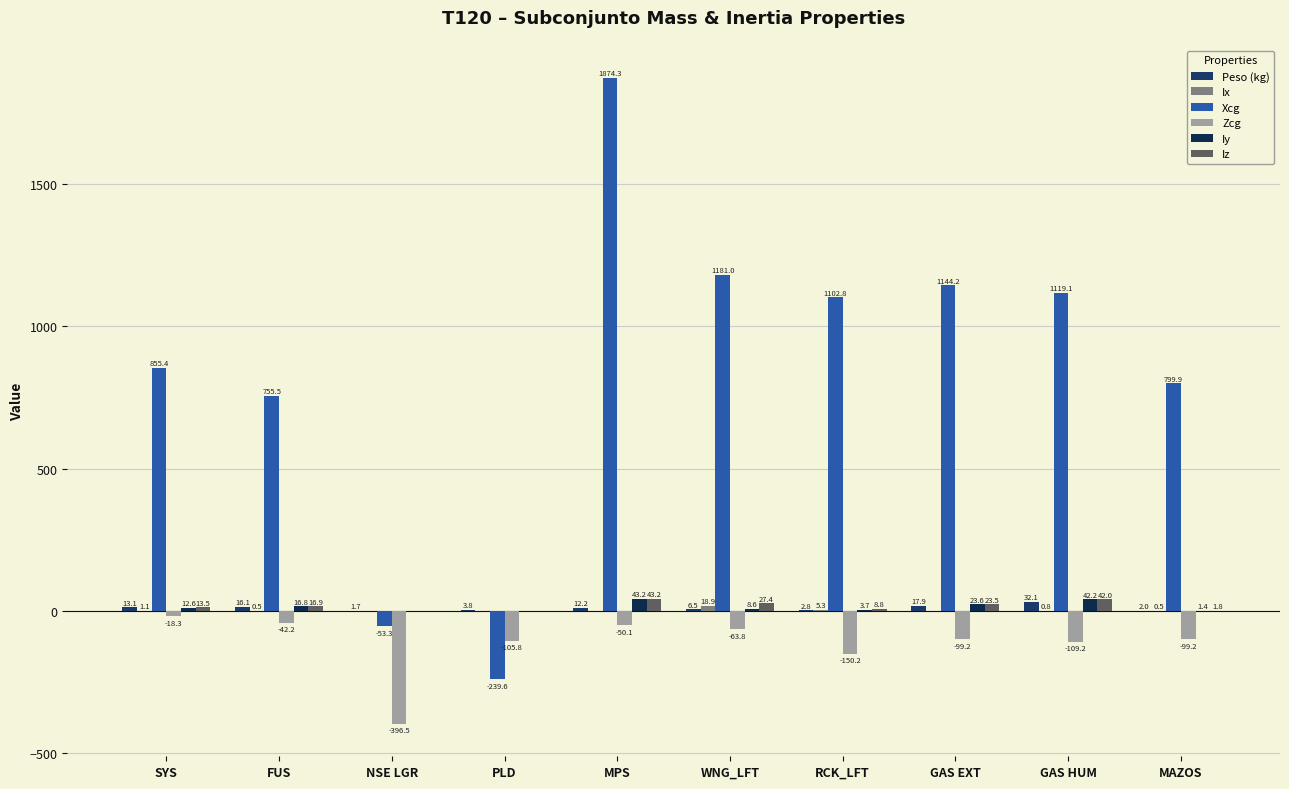

Are the bars grouped side by side (vs. stacked)?

Yes